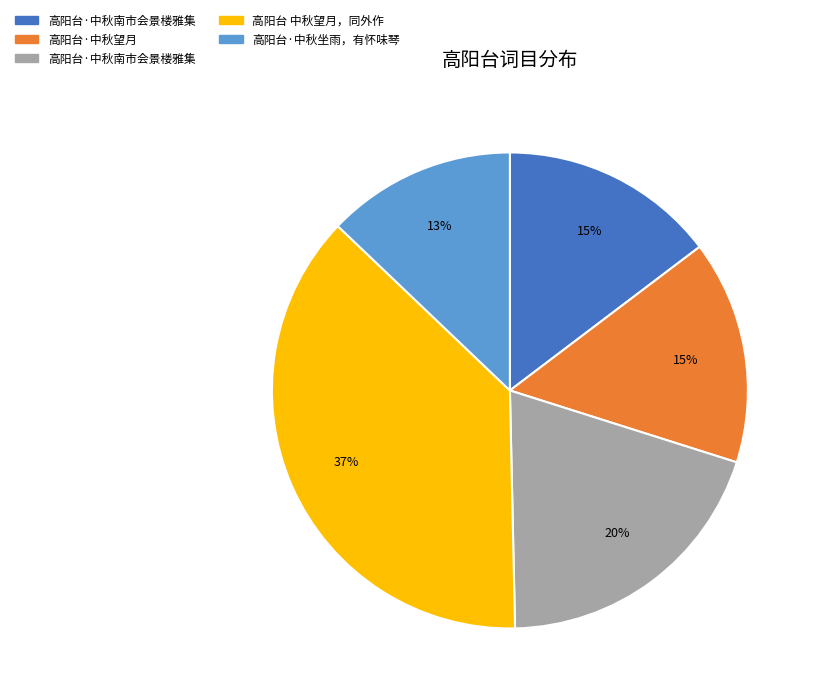

To the nearest percent, what is the average slice percentage?

20%